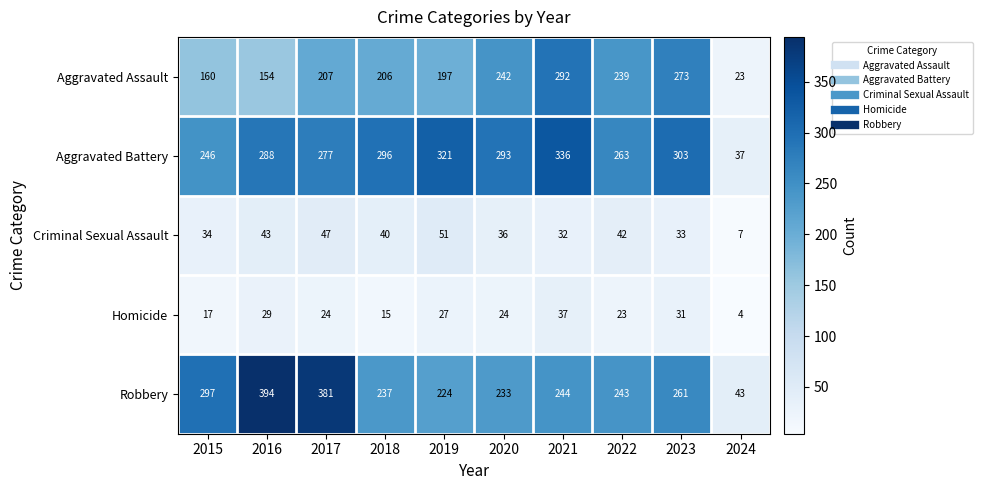

At which category does the chart reach its minimum across all series?

2024